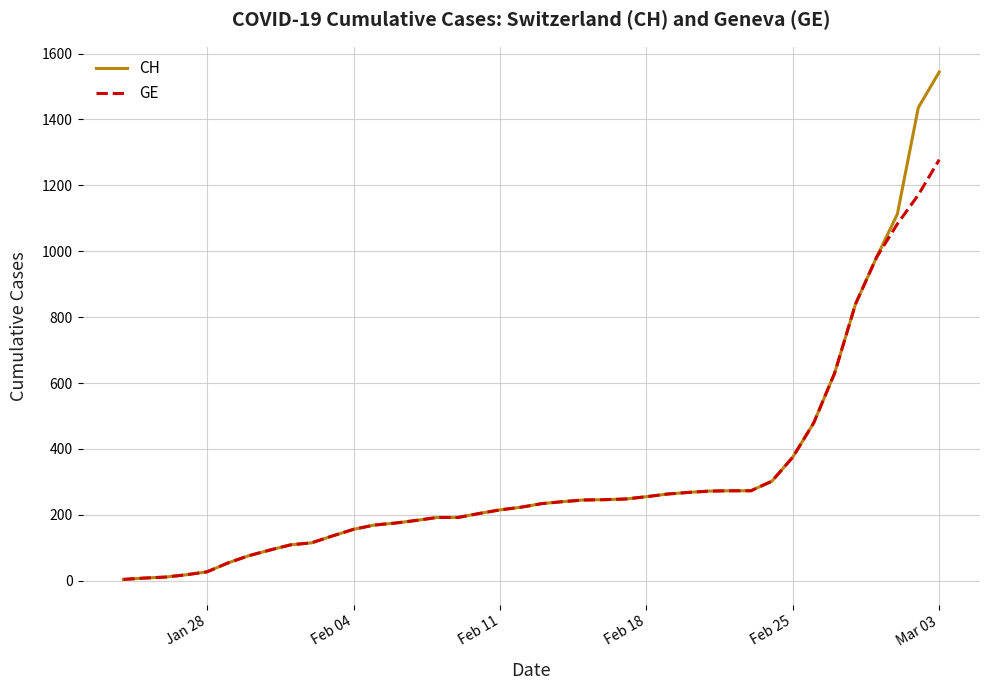

What is the maximum value shown in the chart?

1544